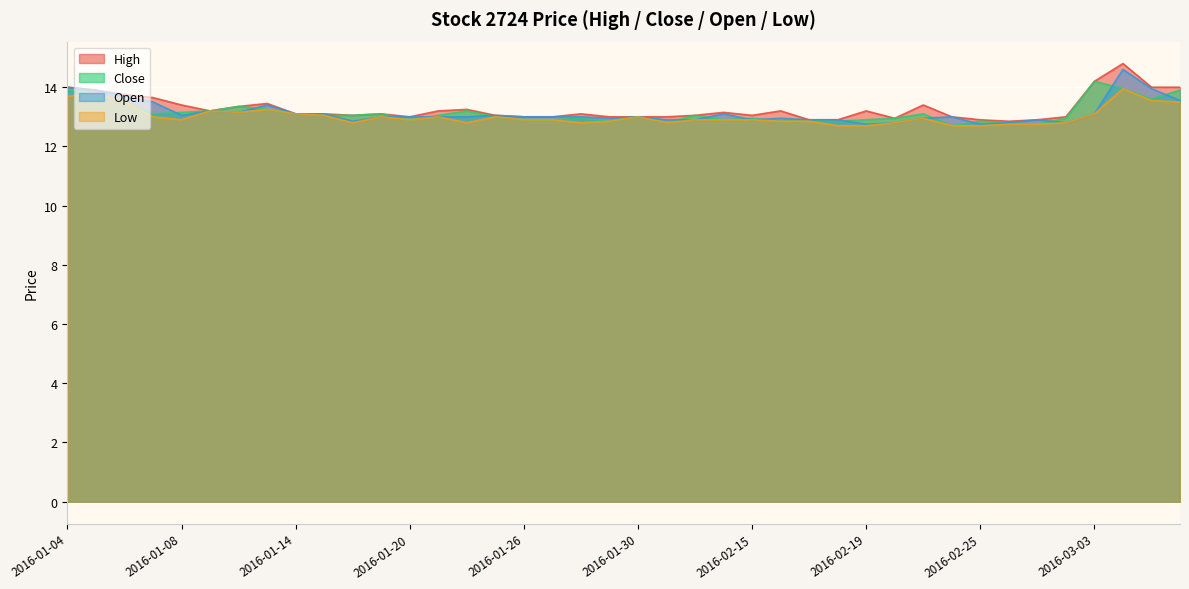

True or false: Close and High cross at least once.

False